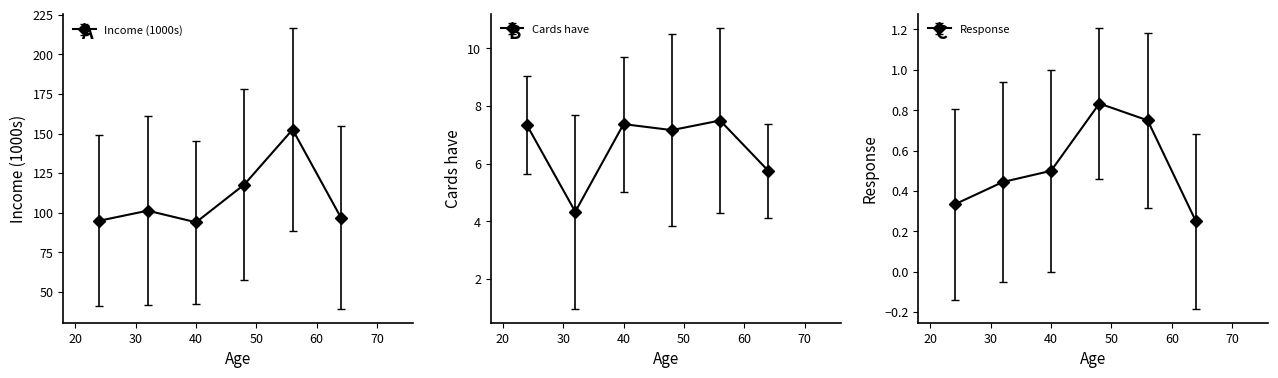

At 1, list the series in order from largest to smallest.

Income (1000s), Cards have, Response